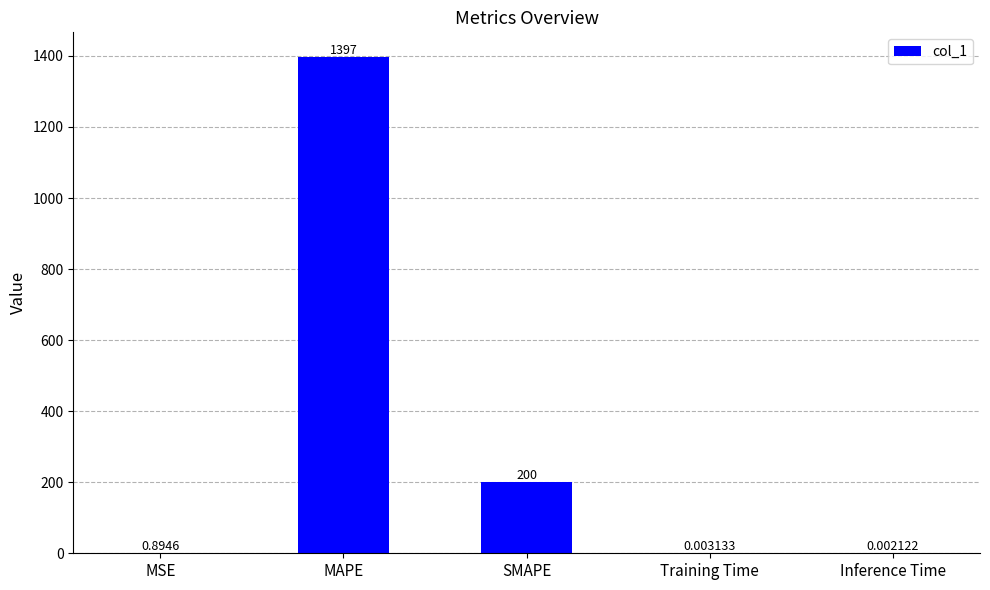

Count the number of data series in this chart.

1